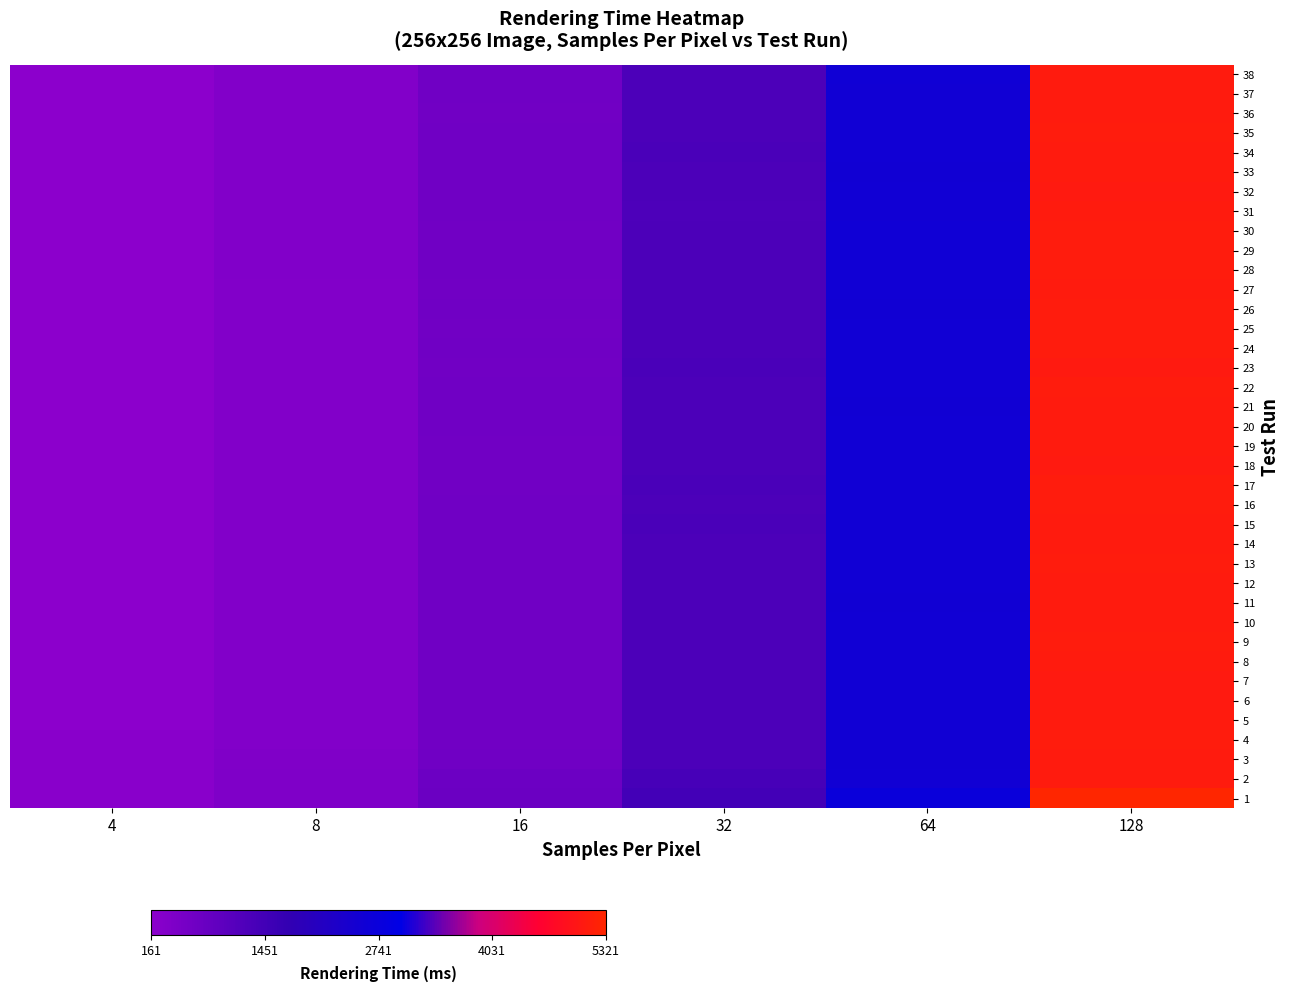

List the series in order of their peak value, lowest first.

7, 18, 32, 6, 23, 31, 10, 5, 2, 11, 12, 20, 33, 21, 36, 27, 34, 8, 37, 3, 19, 14, 38, 15, 4, 16, 13, 24, 22, 26, 28, 35, 30, 29, 9, 25, 17, 1